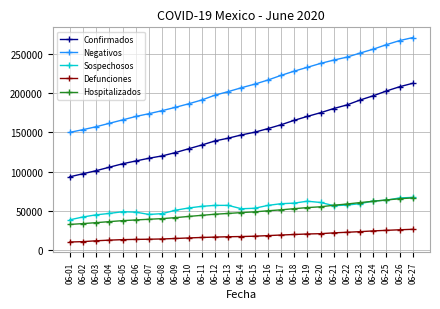

Does the chart have visible grid lines?

Yes